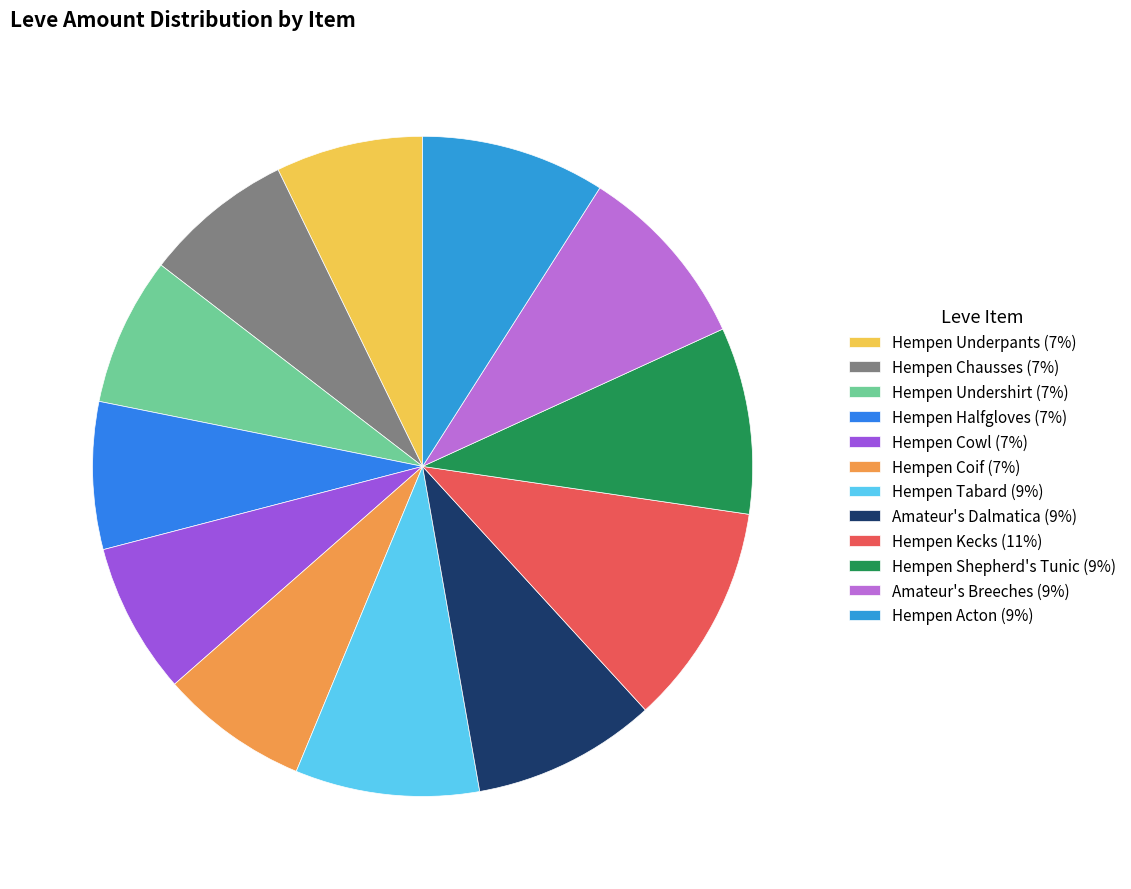

Which category has the biggest portion of the pie?

Hempen Kecks